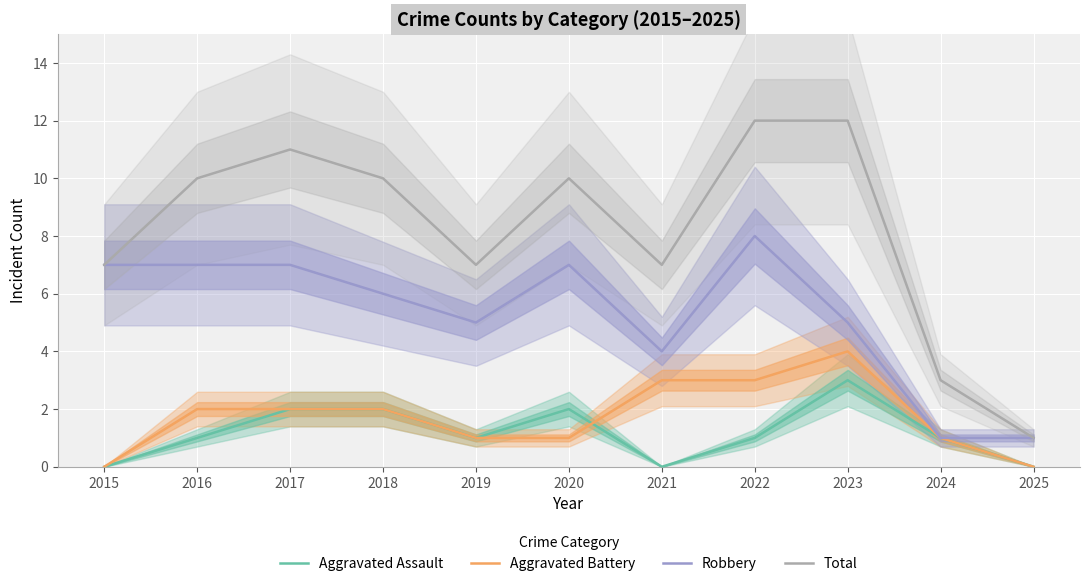

At which label is Aggravated Assault closest to 1?

2016